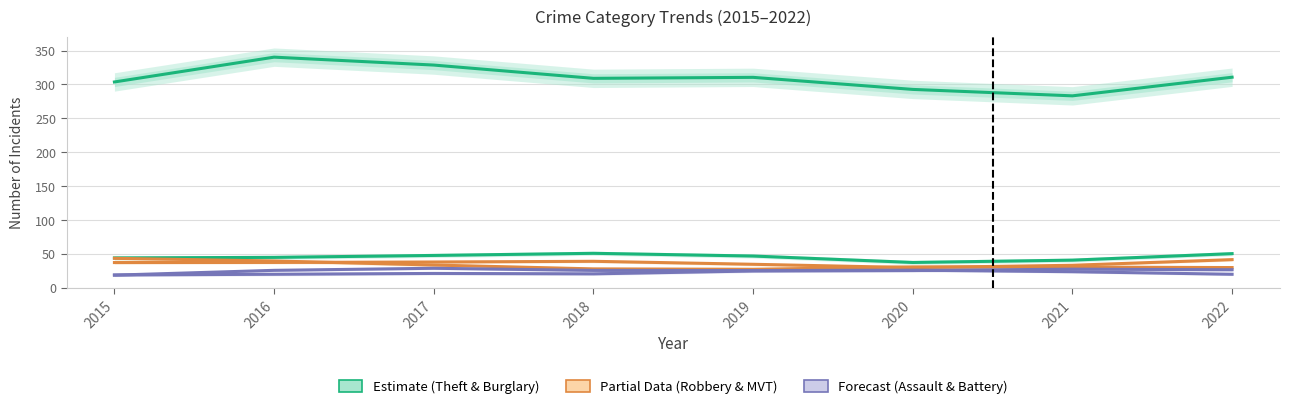

Reading right to left, extract all data points from this chart.

Theft: 310.6	283.1	292.6	310.4	308.9	328.5	340.2	303.6
Burglary: 50.4	40.8	37.4	46.9	50.9	47.7	44.9	44.1
Robbery: 29.9	30.5	30.8	27.3	27.9	33.6	39.6	43.5
Motor Vehicle Theft: 41.5	33.2	29.8	34.7	39.1	38.1	37.4	37.2
Aggravated Assault: 26.6	27.5	25.4	24.8	20.6	21.2	20.0	18.9
Aggravated Battery: 20.0	23.7	26.0	25.4	25.7	28.8	25.8	18.7